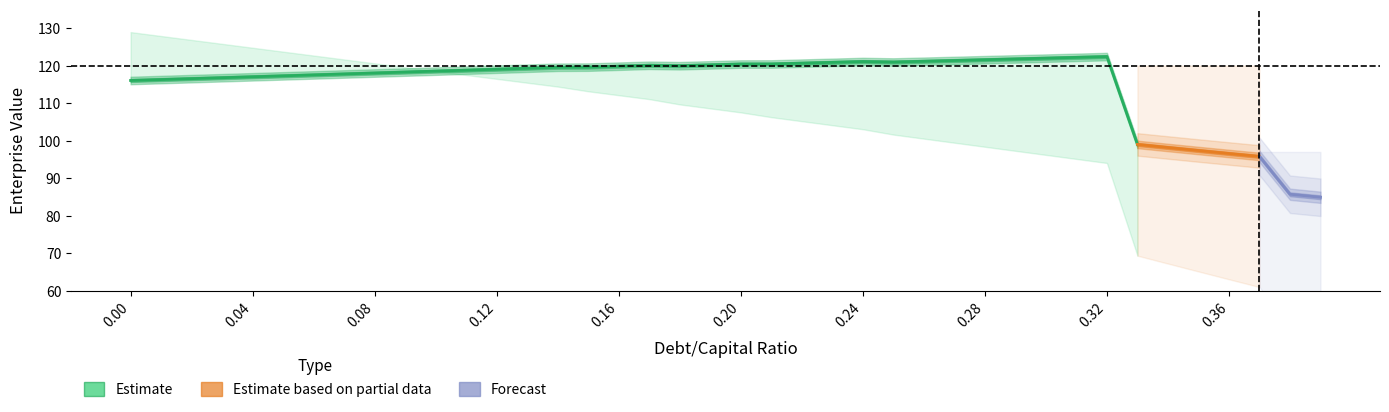

How many values in the debt_capital series exceed 0?

39